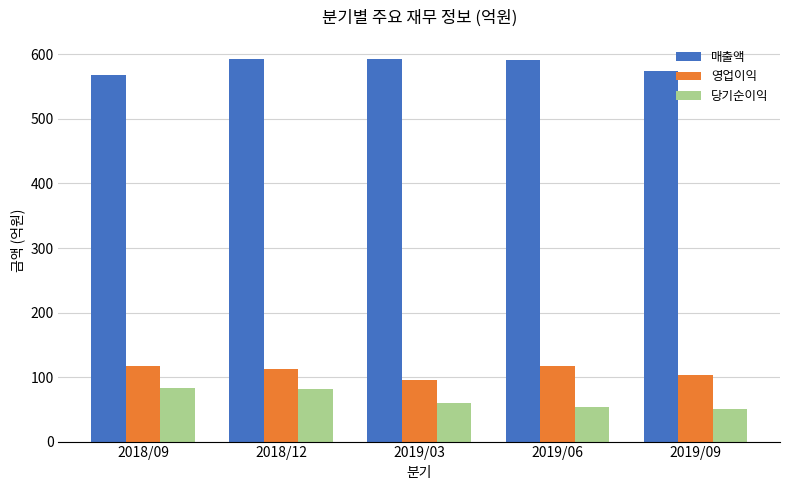

Rank the series at 2018/09 from lowest to highest value.

당기순이익, 영업이익, 매출액